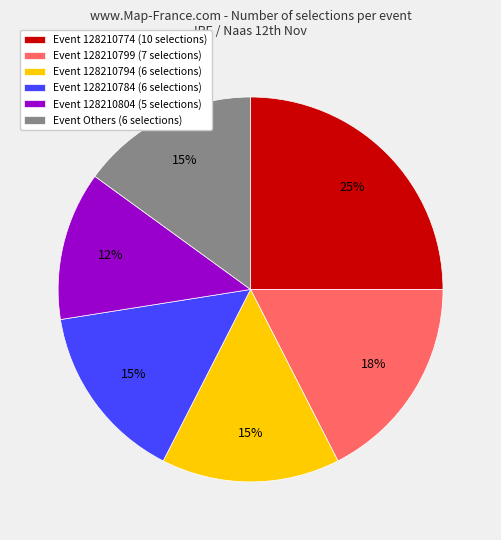

To the nearest percent, what is the difference between the largest and smallest slice percentages?

12%